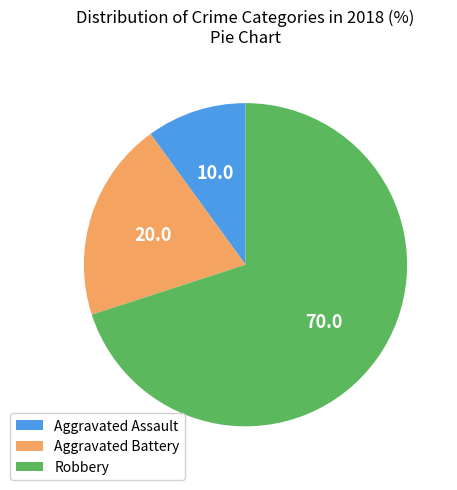

Which has a higher value, Aggravated Assault or Robbery?

Robbery